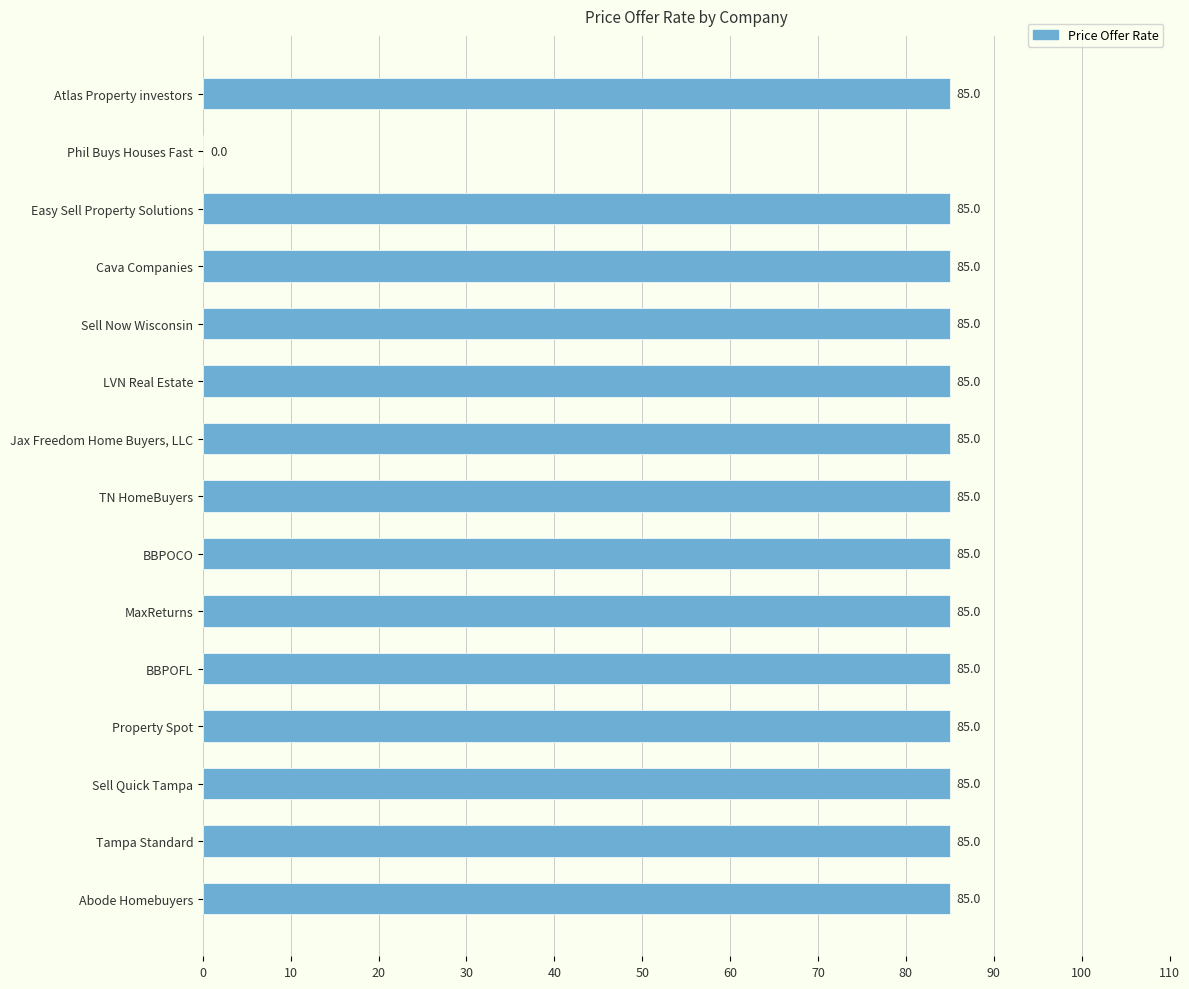

How many positive values are there?

14